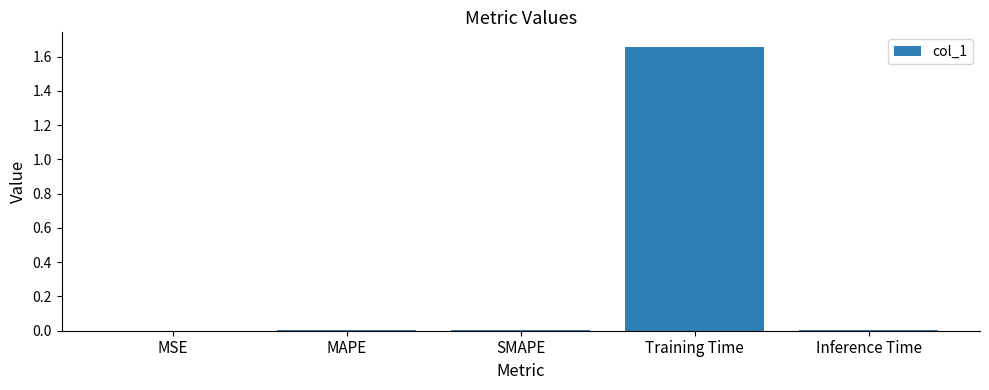

What is the change in value from SMAPE to Training Time?

+1.7